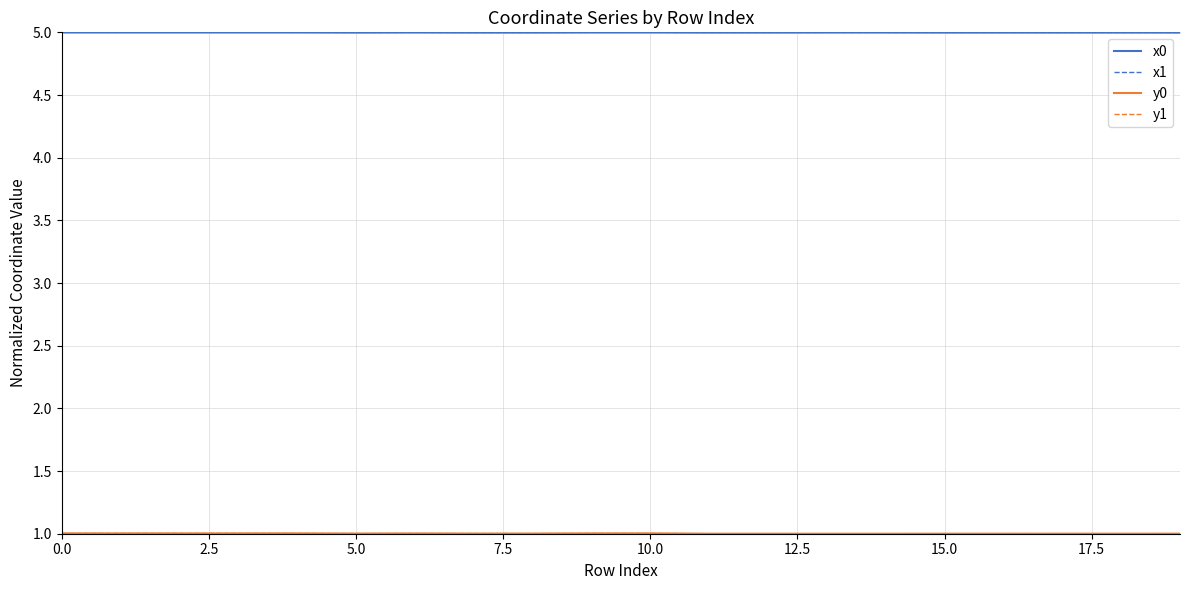

Rank the series by their maximum value, from highest to lowest.

x0, x1, y1, y0